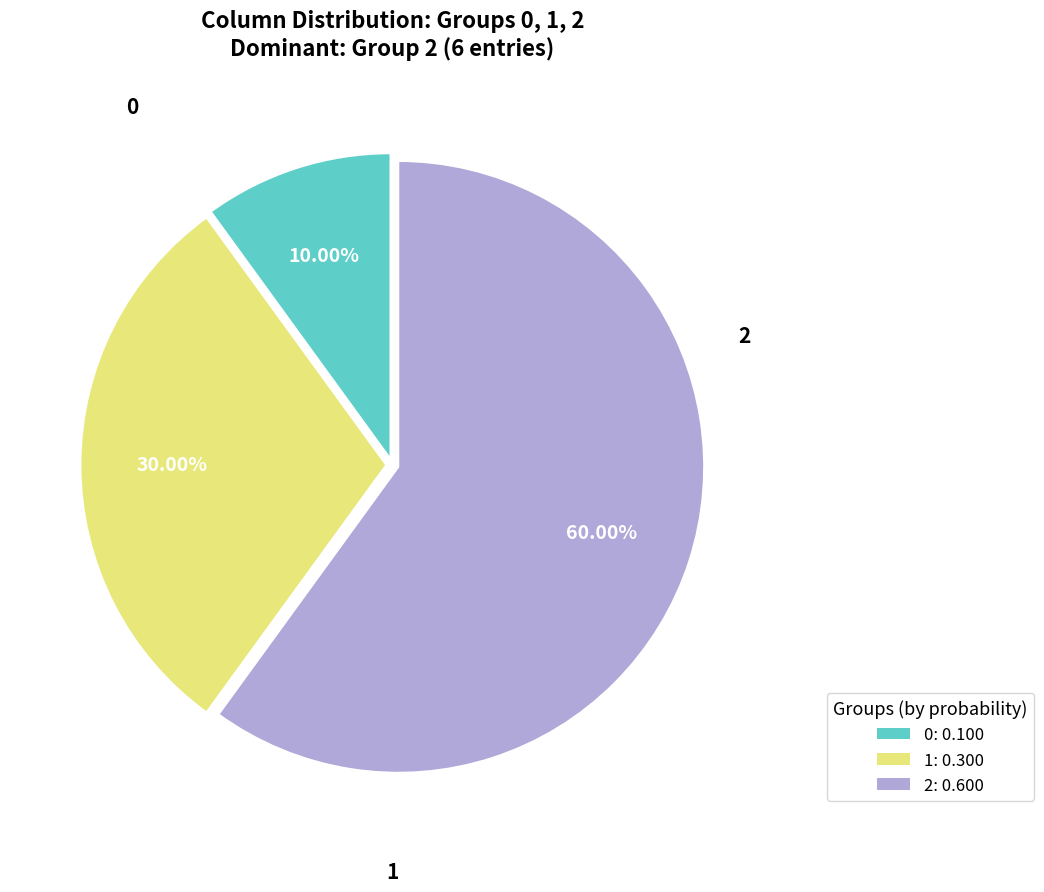

What percentage is NOT represented by 0?

90.0%